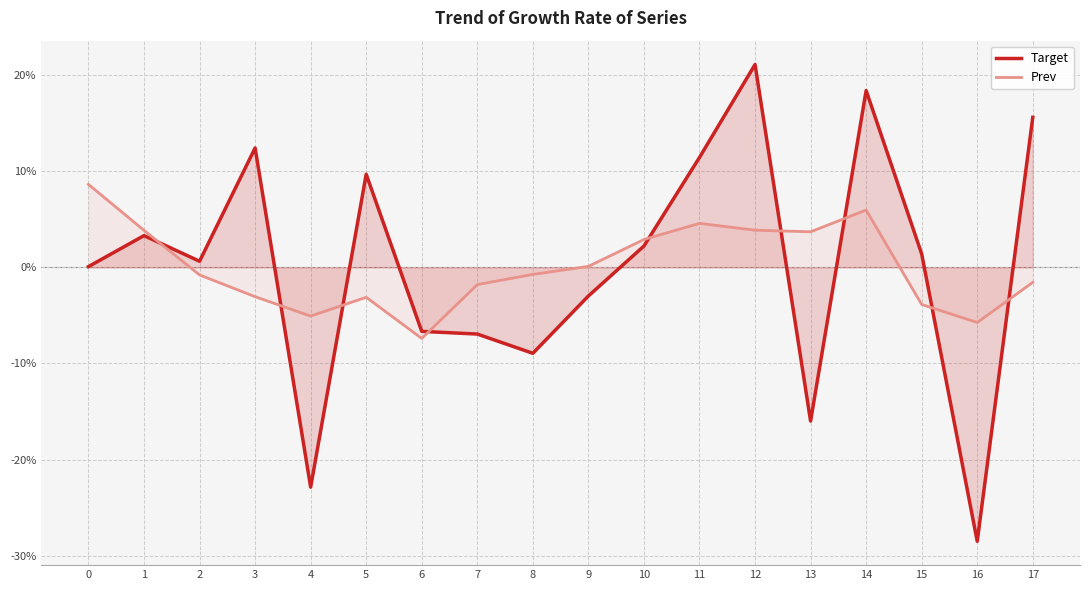

What is the total value across all series at 13?

-0.1